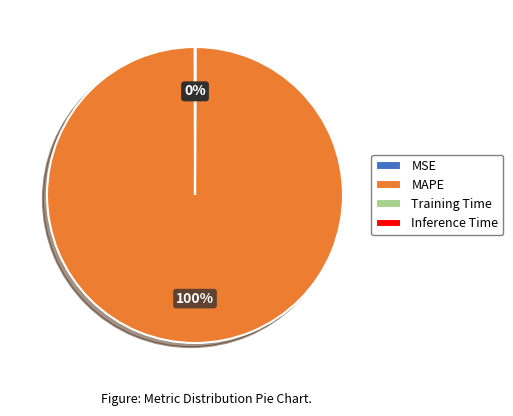

To the nearest percent, what is the average slice percentage?

25%